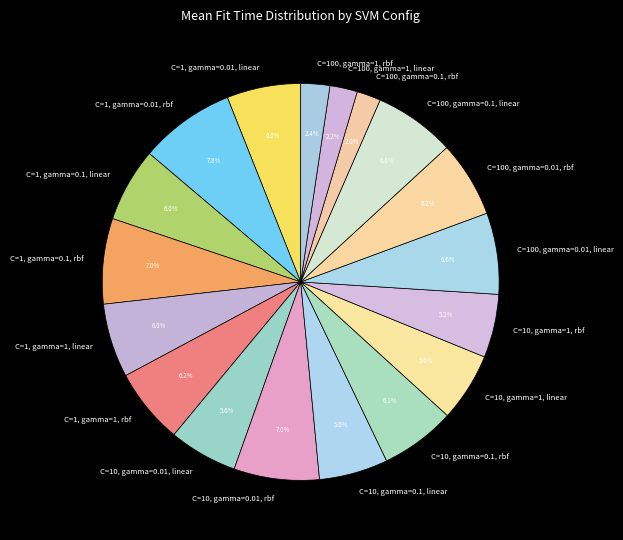

To the nearest percent, what is the average slice percentage?

6%